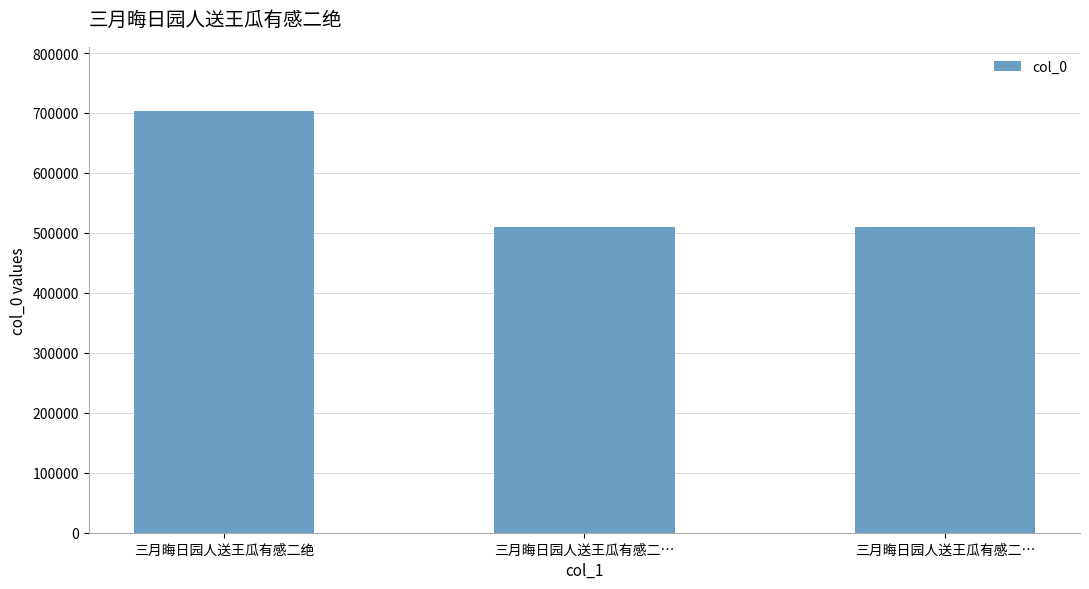

Reading left to right, transcribe all the data shown in this chart.

704036	509587	509588